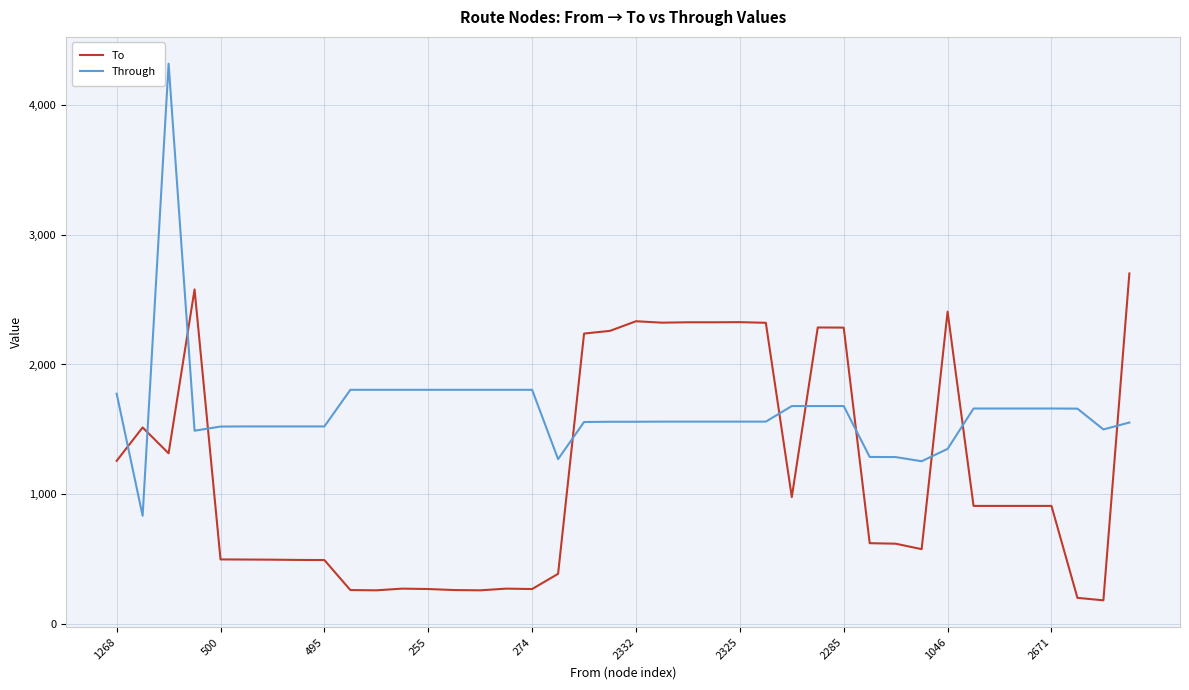

List the series in order of their peak value, lowest first.

To, Through